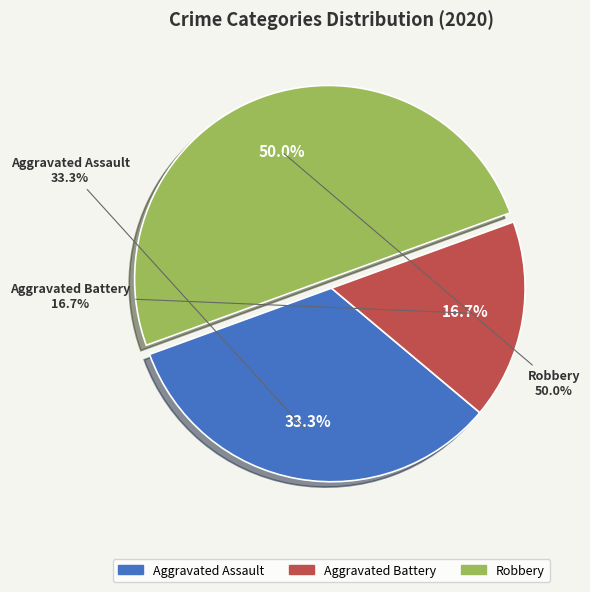

What percentage do Robbery and Aggravated Assault together represent?

83.3%